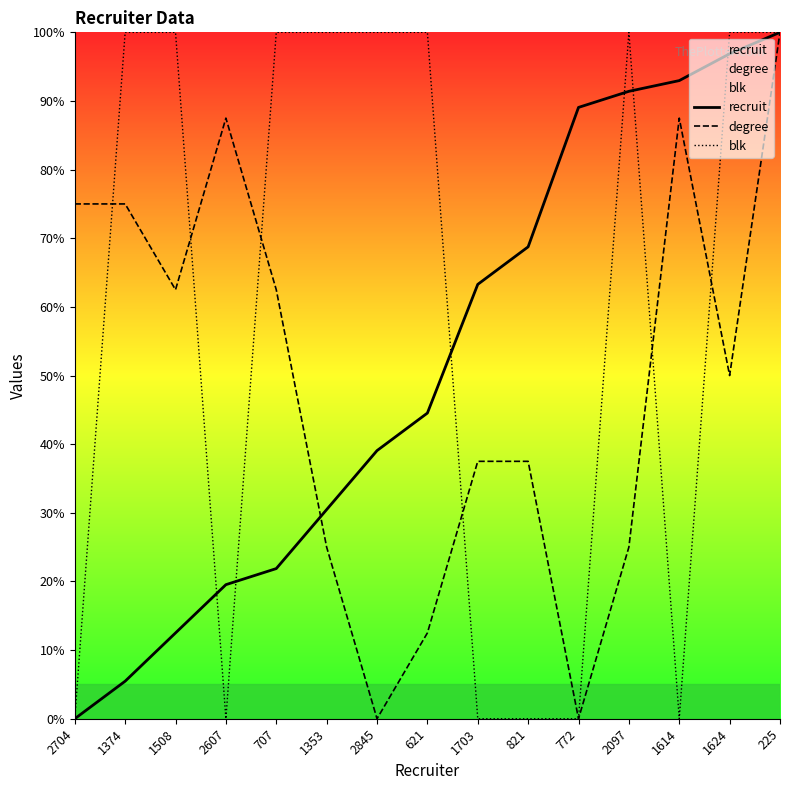

Which series has the widest spread of values?

recruit